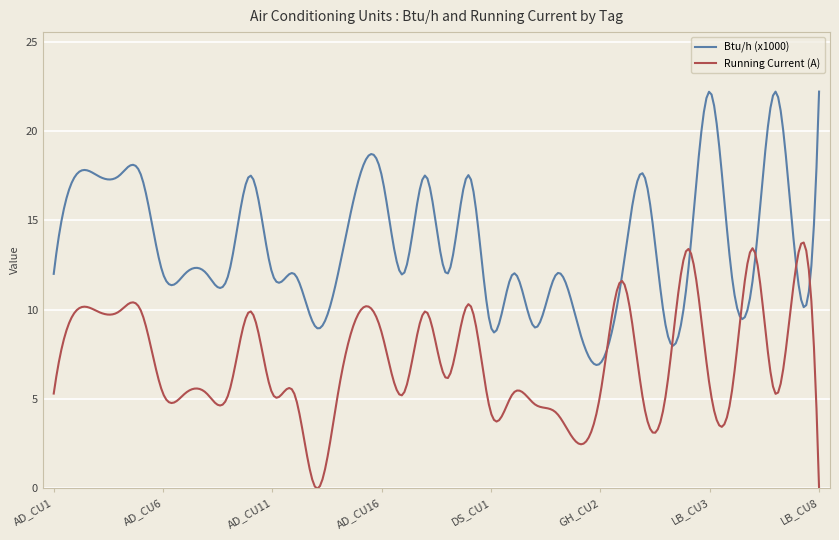

Which series has the largest total across all categories?

Btu/h (x1000)